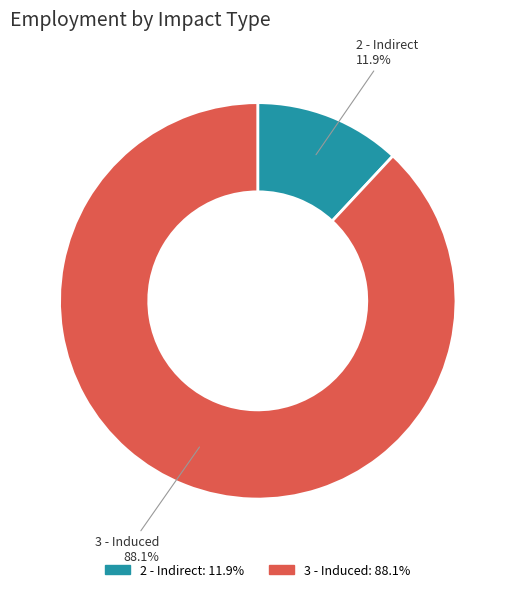

Which slice is the largest?

3 - Induced